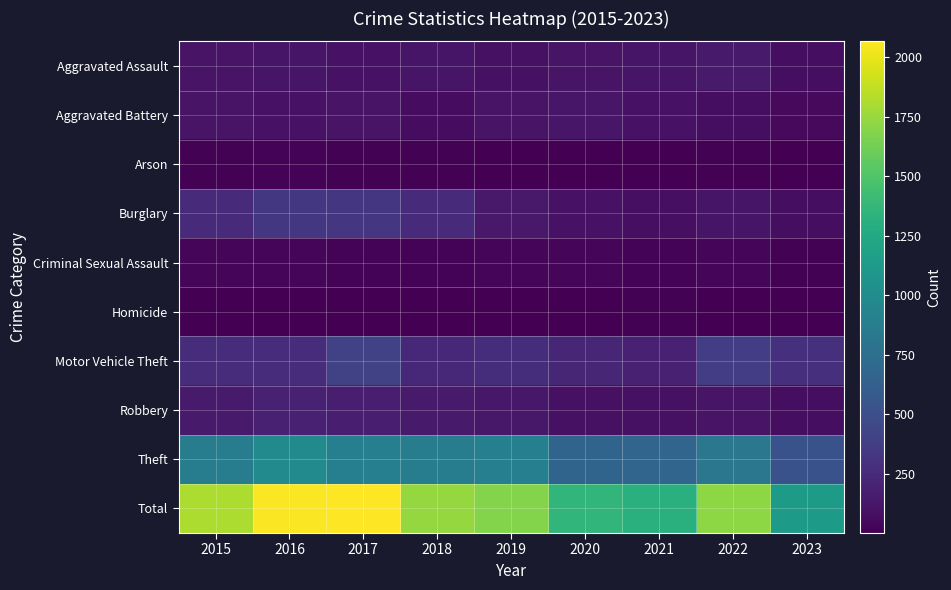

Which series has the largest range (max minus min)?

Total